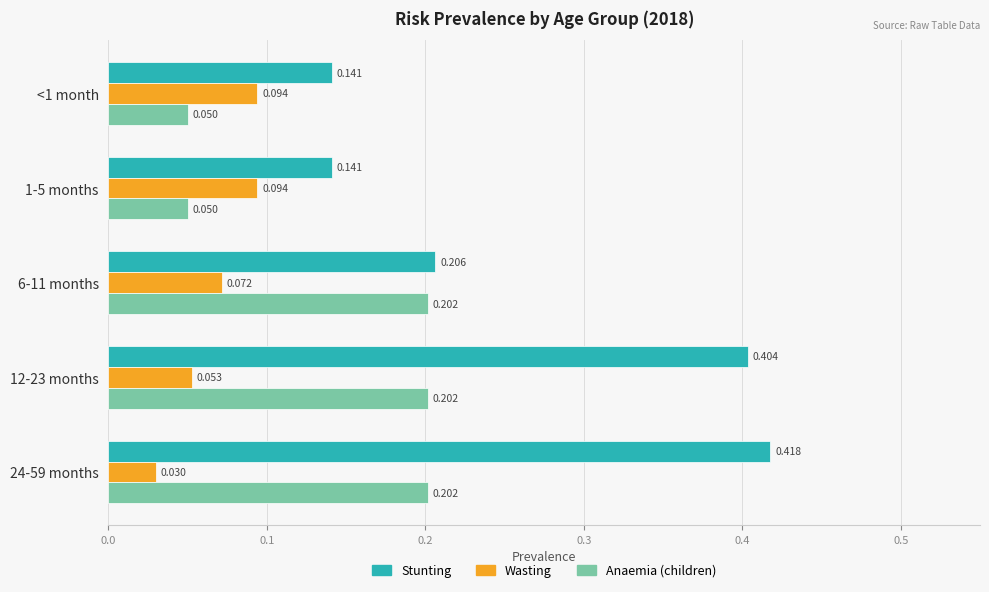

At 12-23 months, list the series in order from largest to smallest.

Stunting, Anaemia (children), Wasting